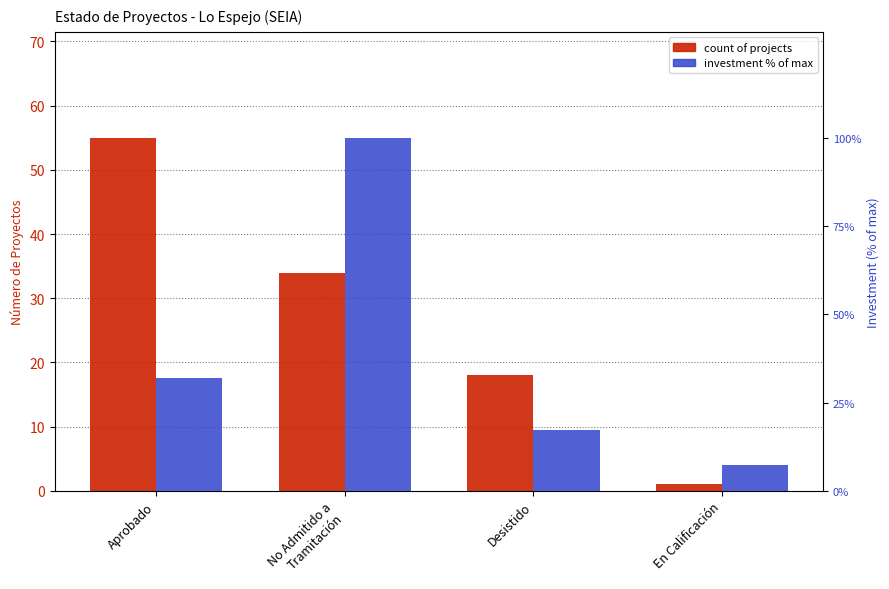

How many values in the Investment % of max series are below 31?

2